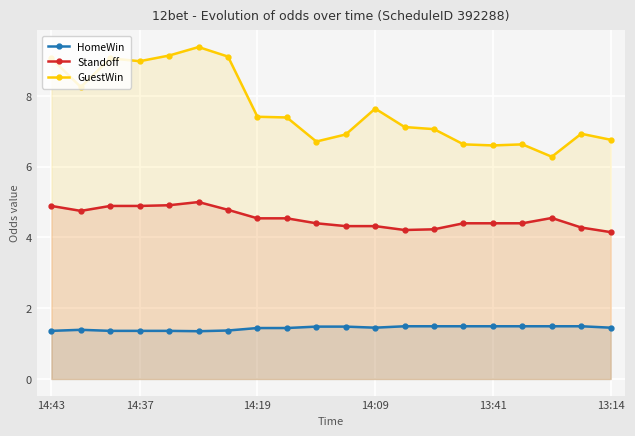

What is the value of the HomeWin point at the 2nd from the left?

1.4